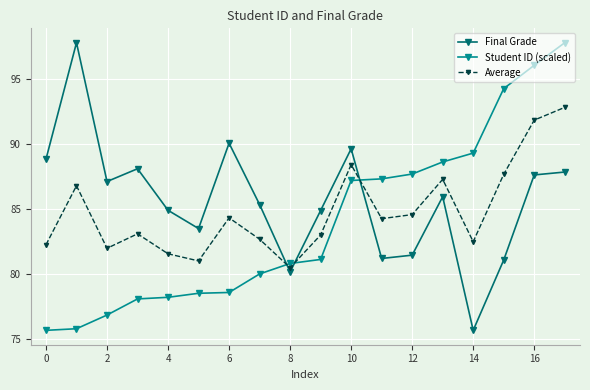

Which series ends up on top after the final intersection of Student ID (scaled) and Average?

Student ID (scaled)